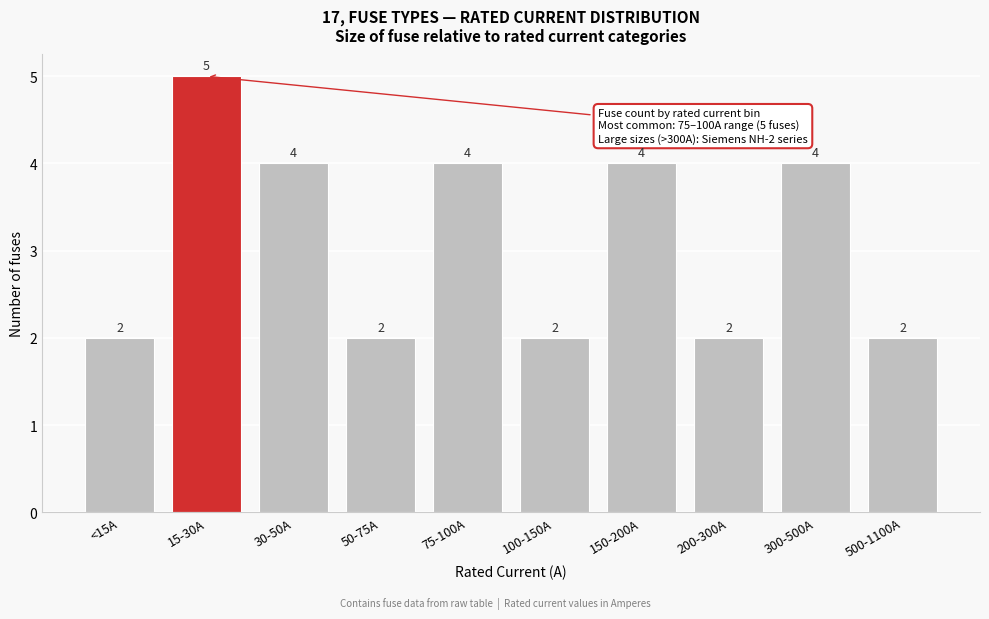

Reading left to right, extract all data points from this chart.

2	5	4	2	4	2	4	2	4	2